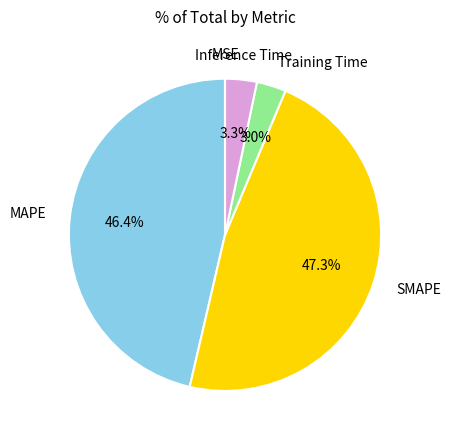

Is SMAPE the majority of the pie?

No